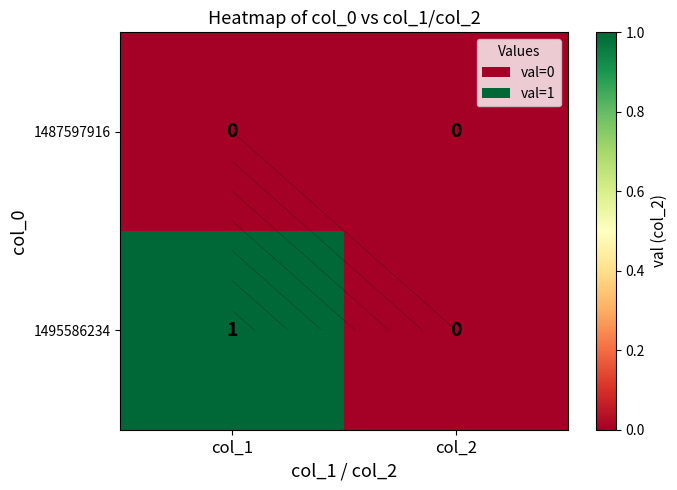

List the labels in order of 1495586234 value, largest first.

col_1, col_2